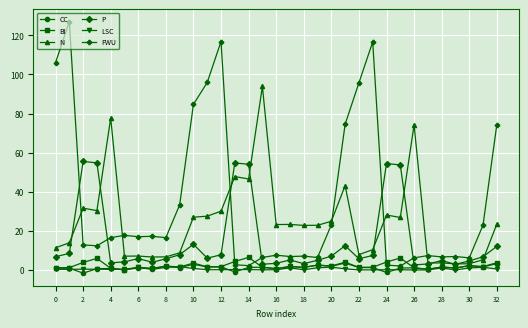

Which series has the widest spread of values?

FWU